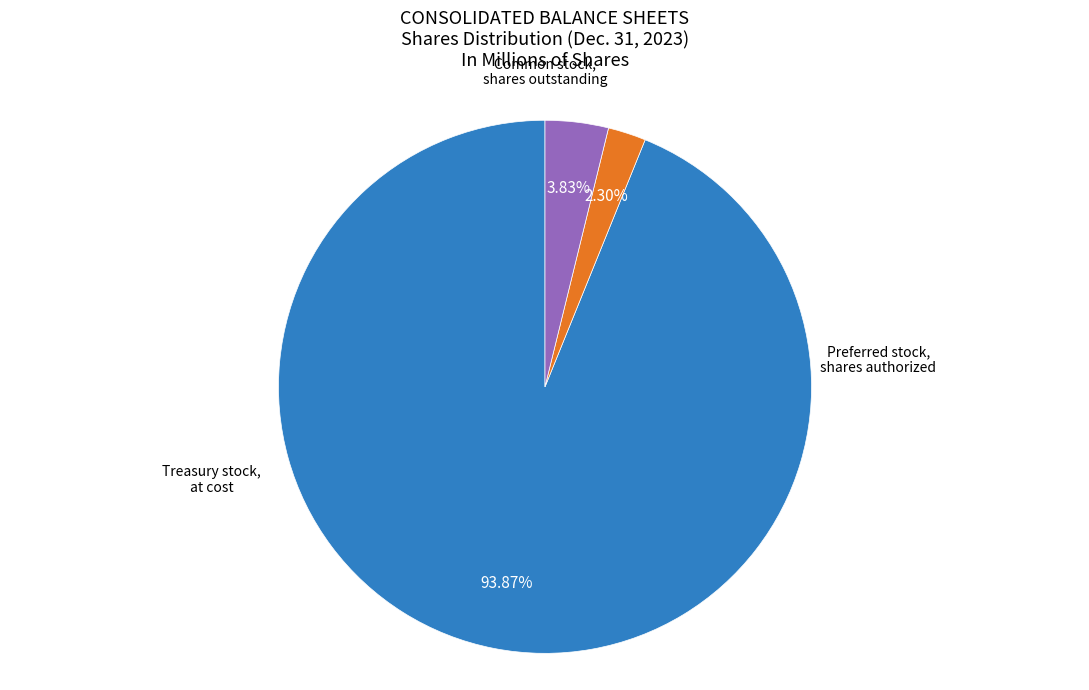

Does any single category account for the majority?

Yes